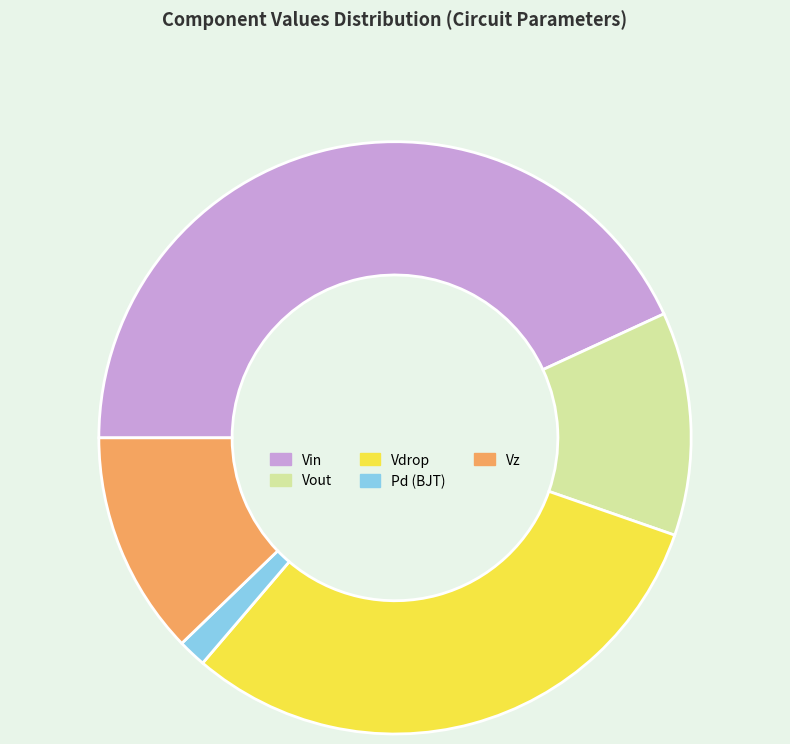

Is it true that Vz is 1% of the pie?

False